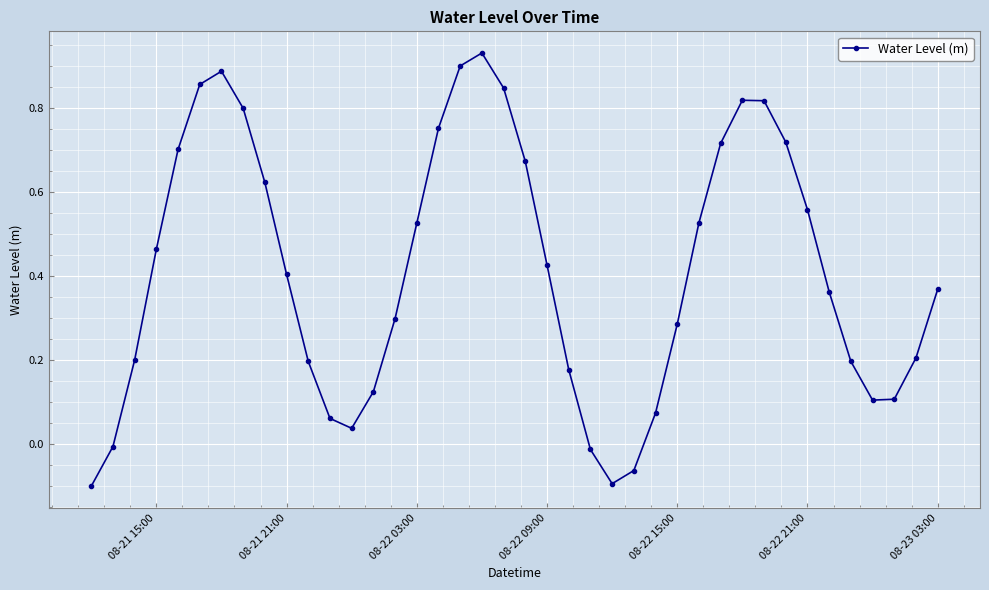

How many interior local peaks (higher than both neighbors) does the data have?

3